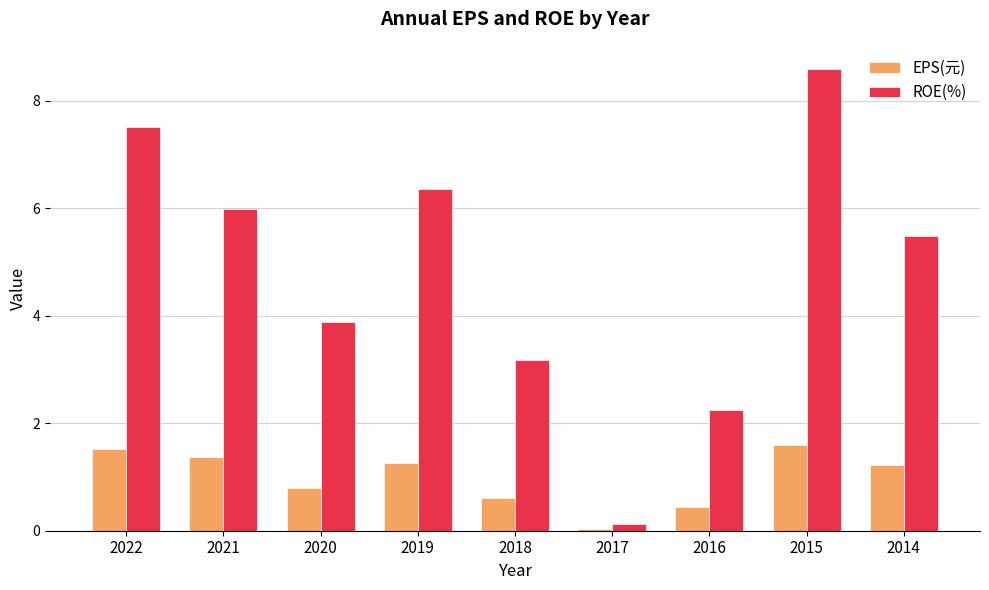

At how many categories does at least one series exceed 4?

5